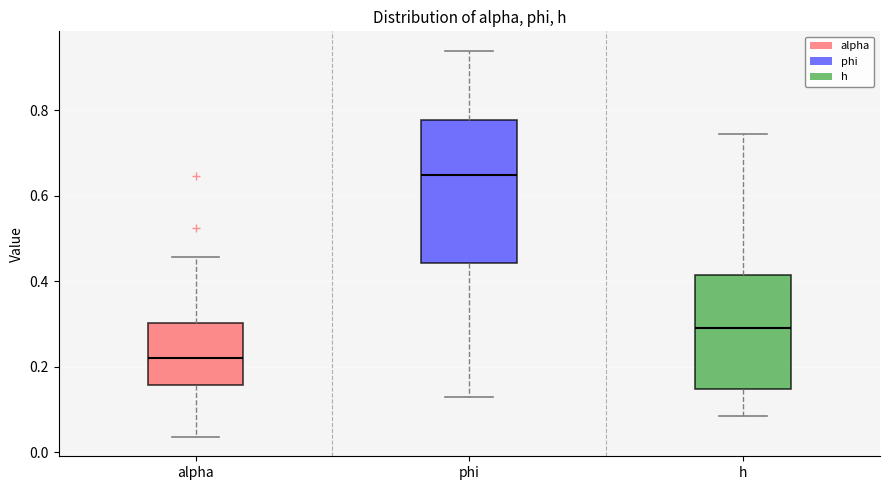

Which box's median line is the lowest?

alpha